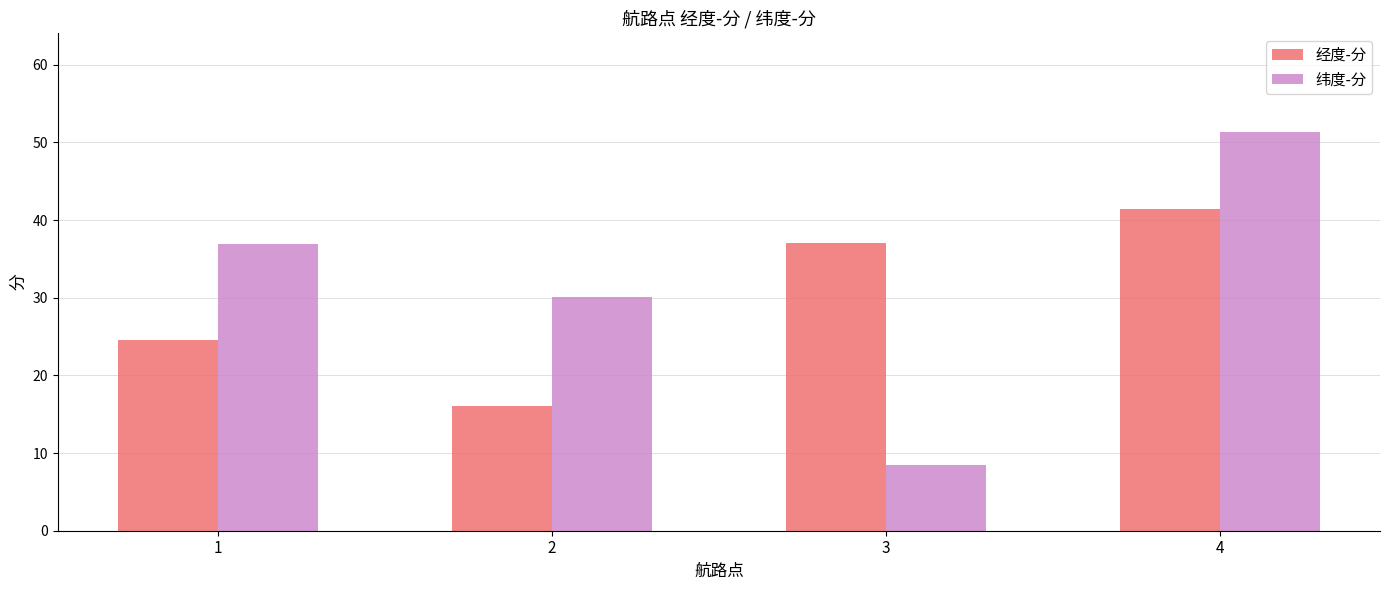

Where is 经度-分 nearest to the value 28?

1